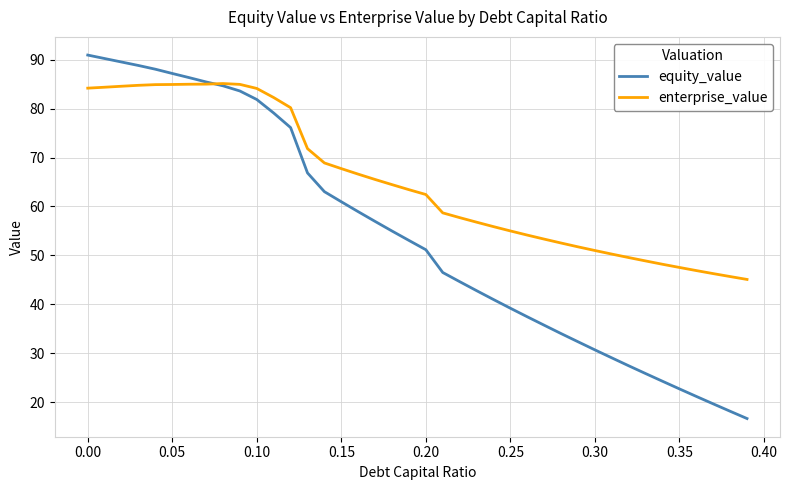

Rank the series by their maximum value, from lowest to highest.

enterprise_value, equity_value